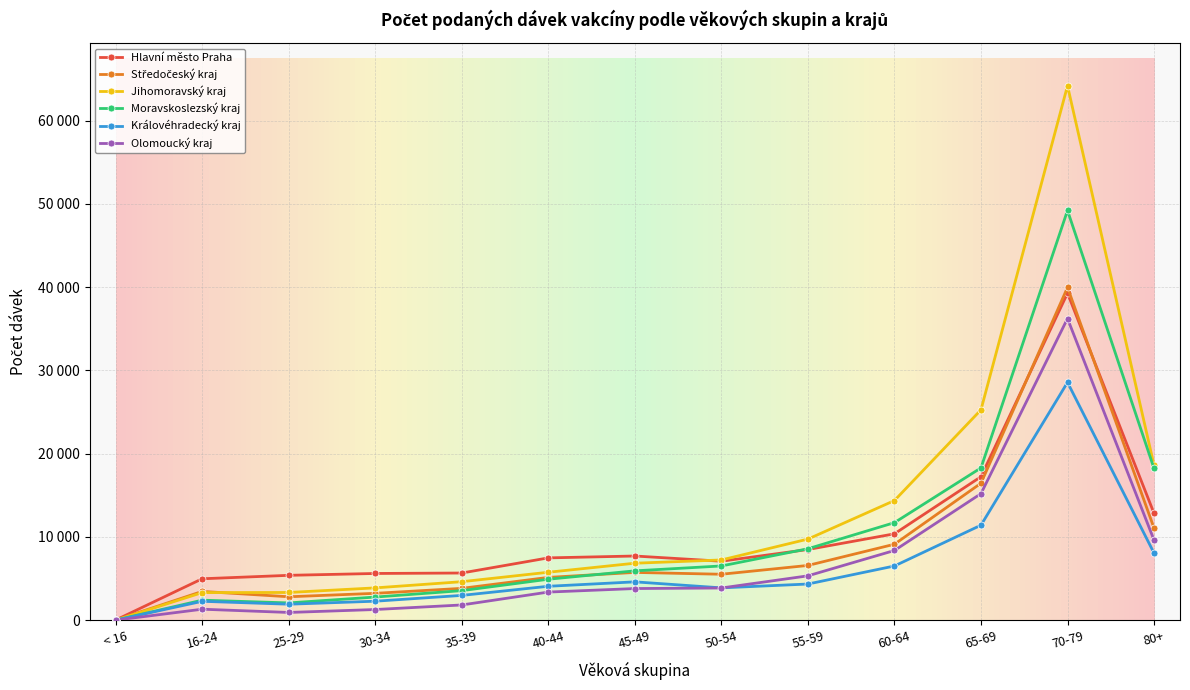

List the labels in order of Moravskoslezský kraj value, smallest first.

< 16, 25-29, 16-24, 30-34, 35-39, 40-44, 45-49, 50-54, 55-59, 60-64, 80+, 65-69, 70-79